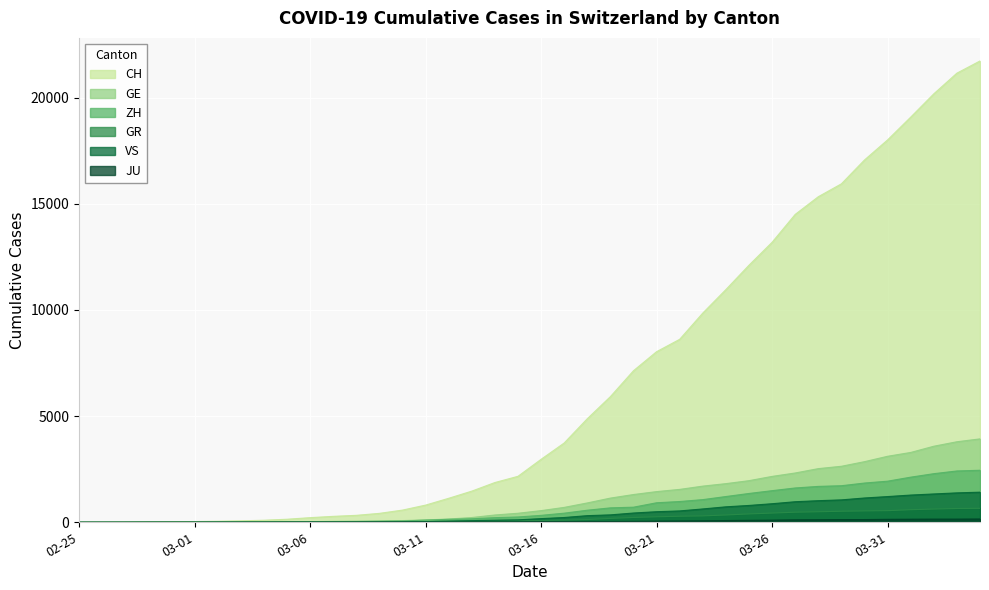

What is the average value of the VS series?

420